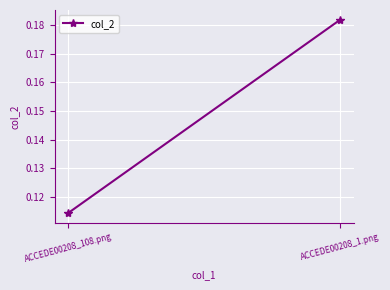

Rank the categories by value from lowest to highest.

ACCEDE00208_108.png, ACCEDE00208_1.png